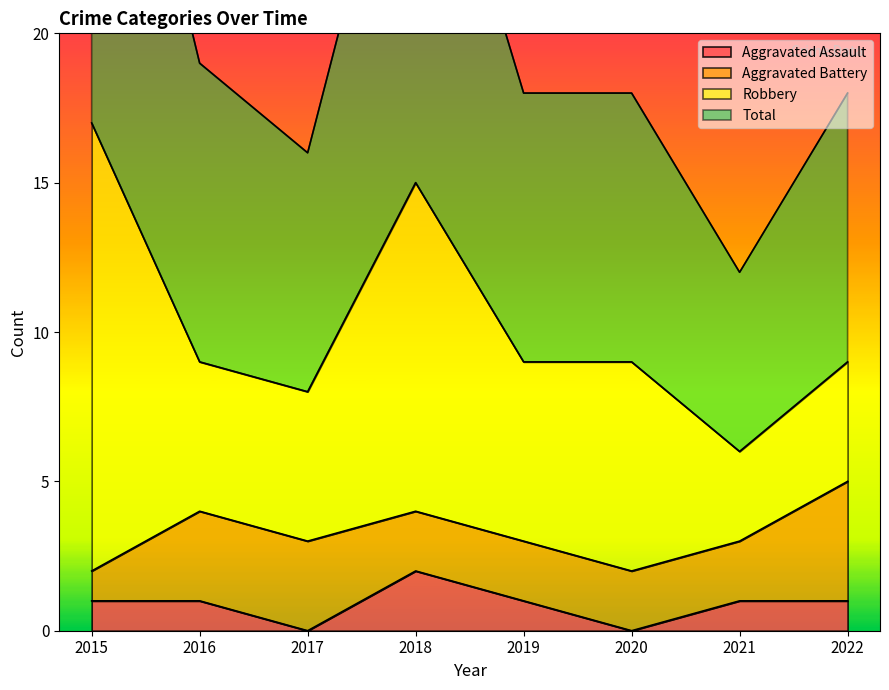

Is it true that Aggravated Assault equals 0 at 2017?

True